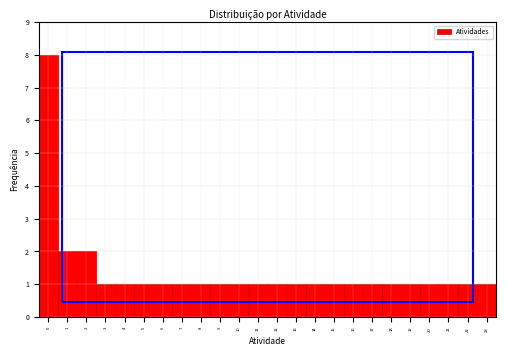

Reading left to right, list every bar in this chart as the range it spans on the x-axis followed by its height. The values are not printed on the chart, so give them approximately, as read against the axis.

-0.5 to 0.5: 8
0.5 to 1.5: 2
1.5 to 2.5: 2
2.5 to 3.5: 1
3.5 to 4.5: 1
4.5 to 5.5: 1
5.5 to 6.5: 1
6.5 to 7.5: 1
7.5 to 8.5: 1
8.5 to 9.5: 1
9.5 to 10.5: 1
10.5 to 11.5: 1
11.5 to 12.5: 1
12.5 to 13.5: 1
13.5 to 14.5: 1
14.5 to 15.5: 1
15.5 to 16.5: 1
16.5 to 17.5: 1
17.5 to 18.5: 1
18.5 to 19.5: 1
19.5 to 20.5: 1
20.5 to 21.5: 1
21.5 to 22.5: 1
22.5 to 23.5: 1